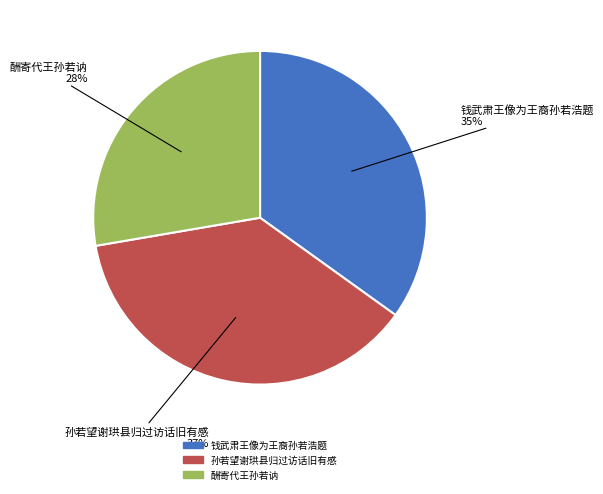

The 钱武肃王像为王裔孙若浩题 slice represents 49% of the pie. True or false?

False